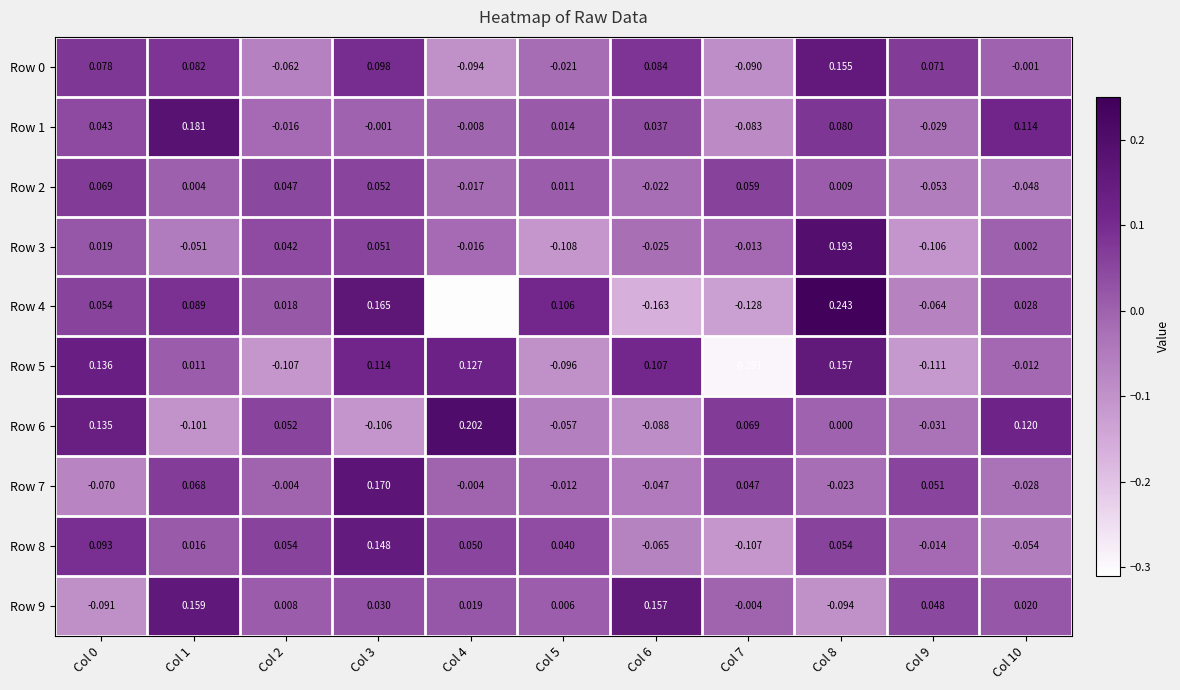

Is the value of Row 5 at Col 1 greater than the value of Row 7 at Col 9?

No